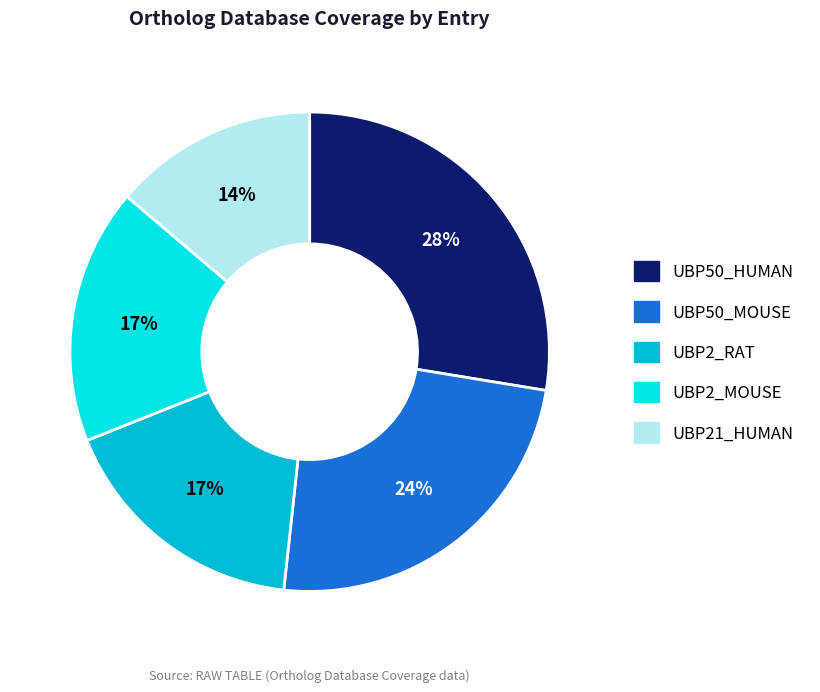

To the nearest percent, what portion does UBP50_HUMAN represent?

28%